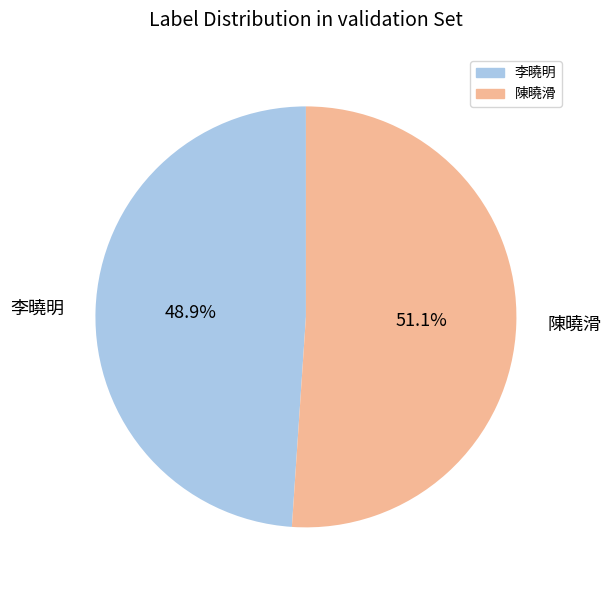

Rank the categories by value from lowest to highest.

李曉明, 陳曉滑